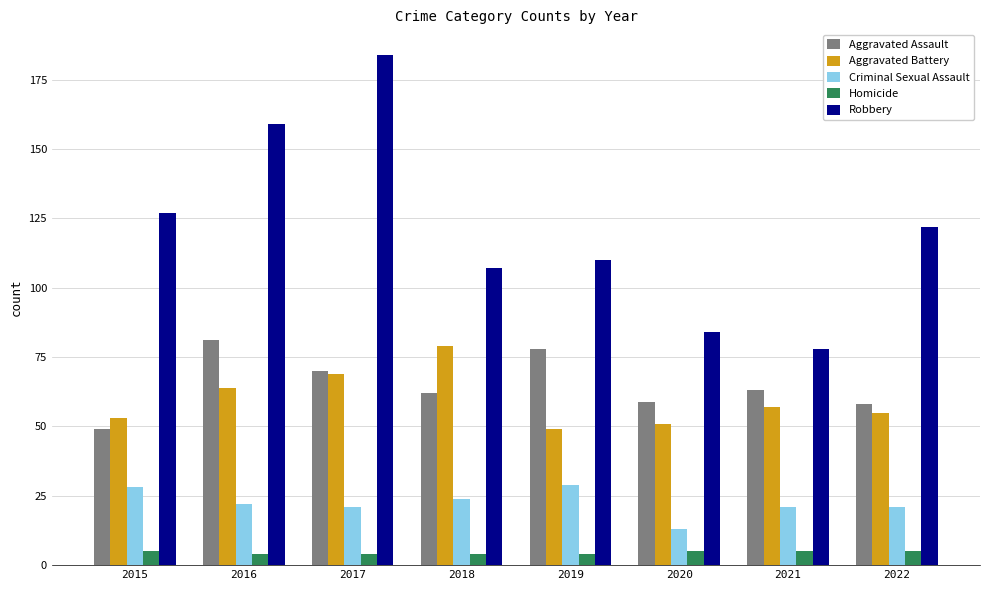

Reading left to right, list all the values displayed in this chart.

Aggravated Assault: 49	81	70	62	78	59	63	58
Aggravated Battery: 53	64	69	79	49	51	57	55
Criminal Sexual Assault: 28	22	21	24	29	13	21	21
Homicide: 5	4	4	4	4	5	5	5
Robbery: 127	159	184	107	110	84	78	122